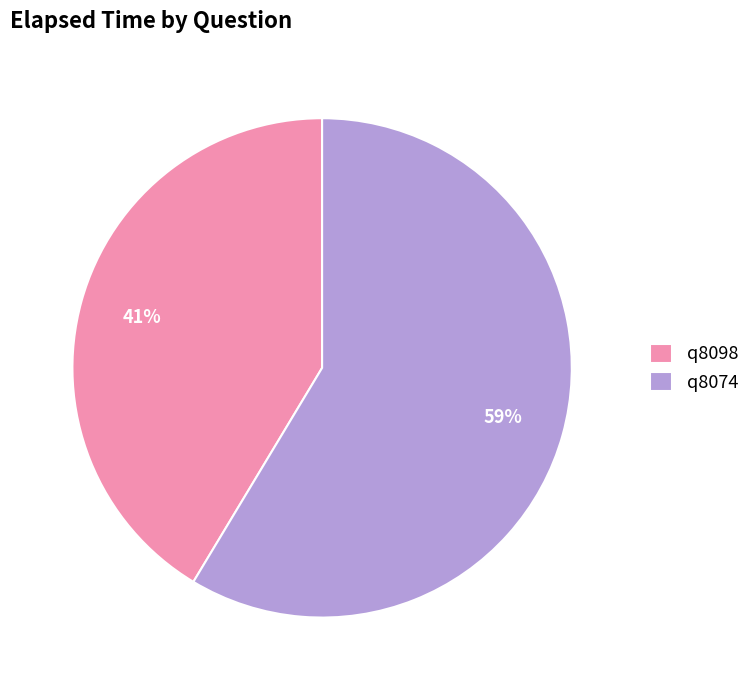

Which category has the biggest portion of the pie?

q8074